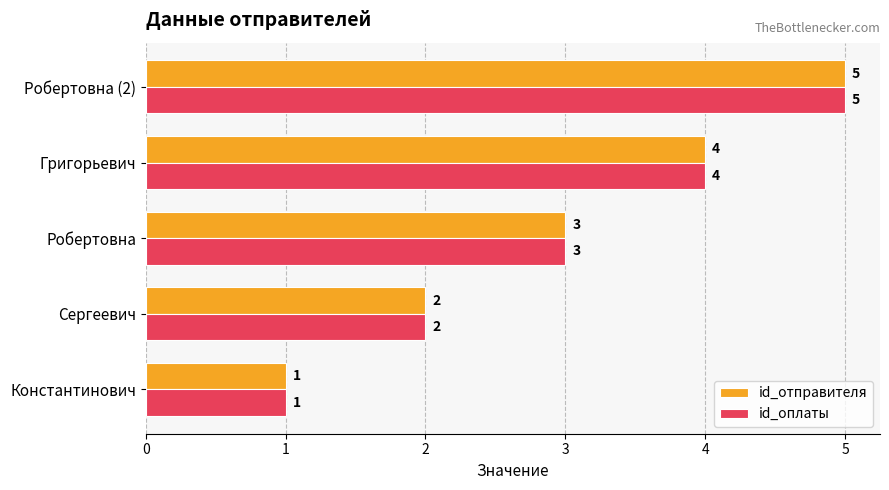

What are all the series names shown in the legend?

id_отправителя, id_оплаты